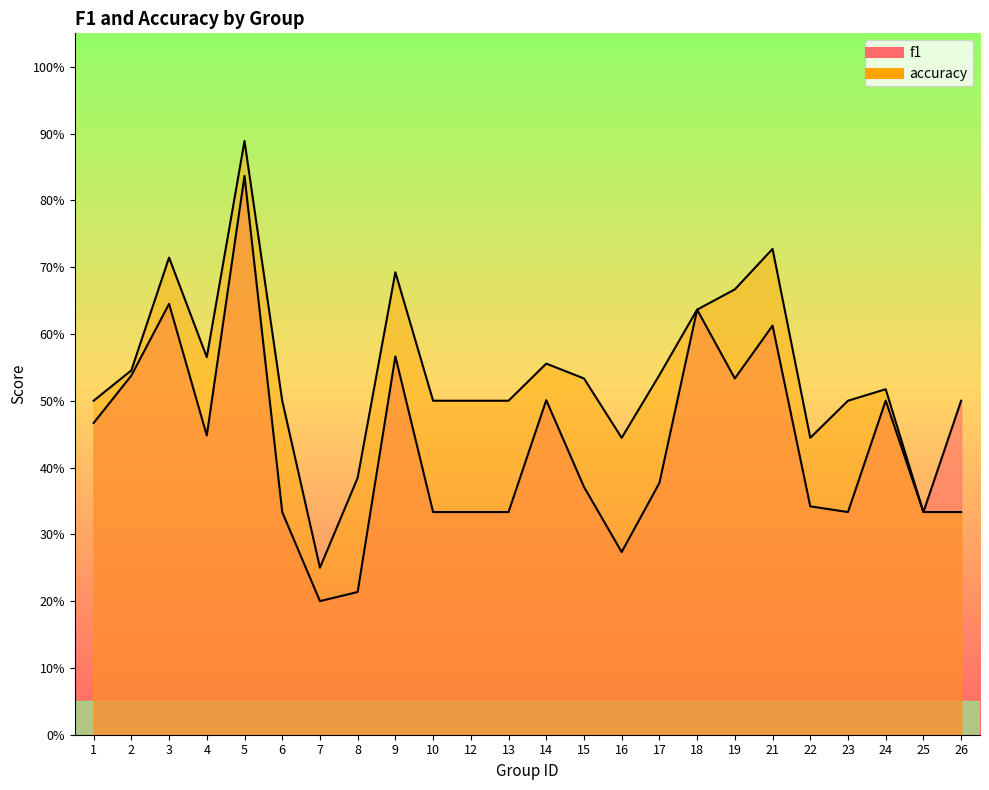

Where is the first local minimum for f1?

4